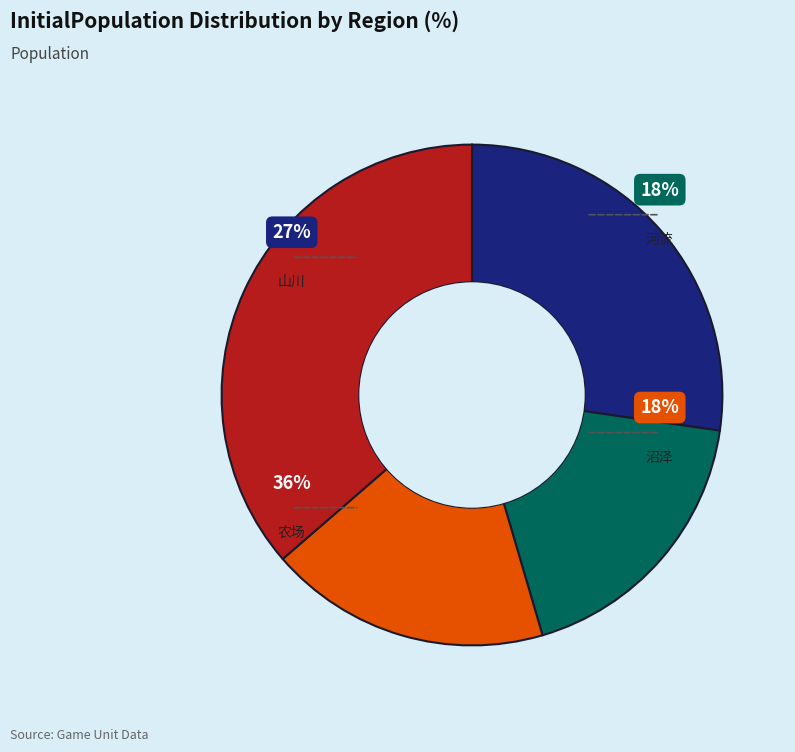

Rank the categories by value from highest to lowest.

农场, 山川, 河流, 沼泽